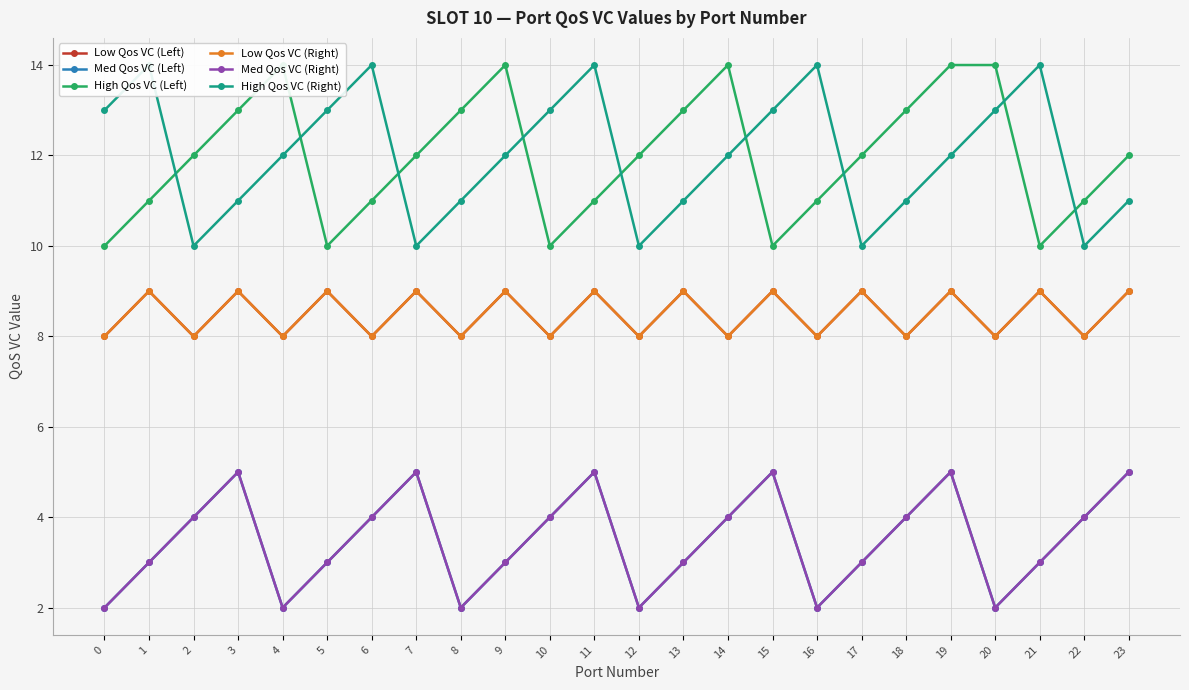

How many interior local peaks does the High Qos VC (Right) series have?

5